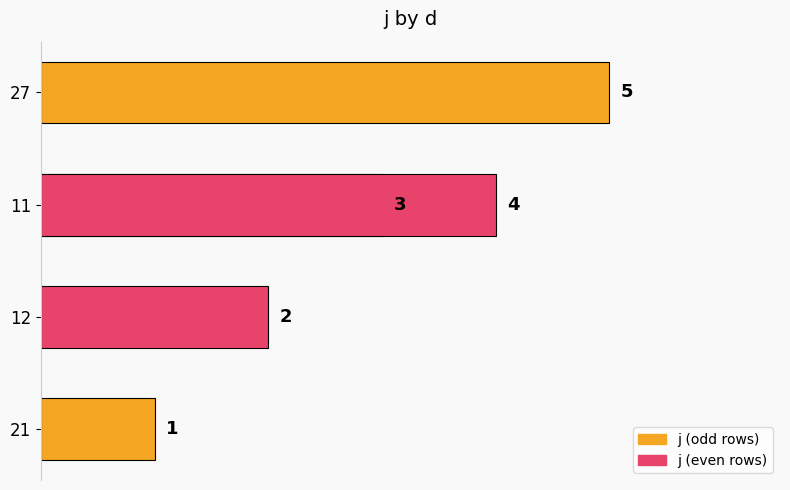

What is the smallest value displayed?

1